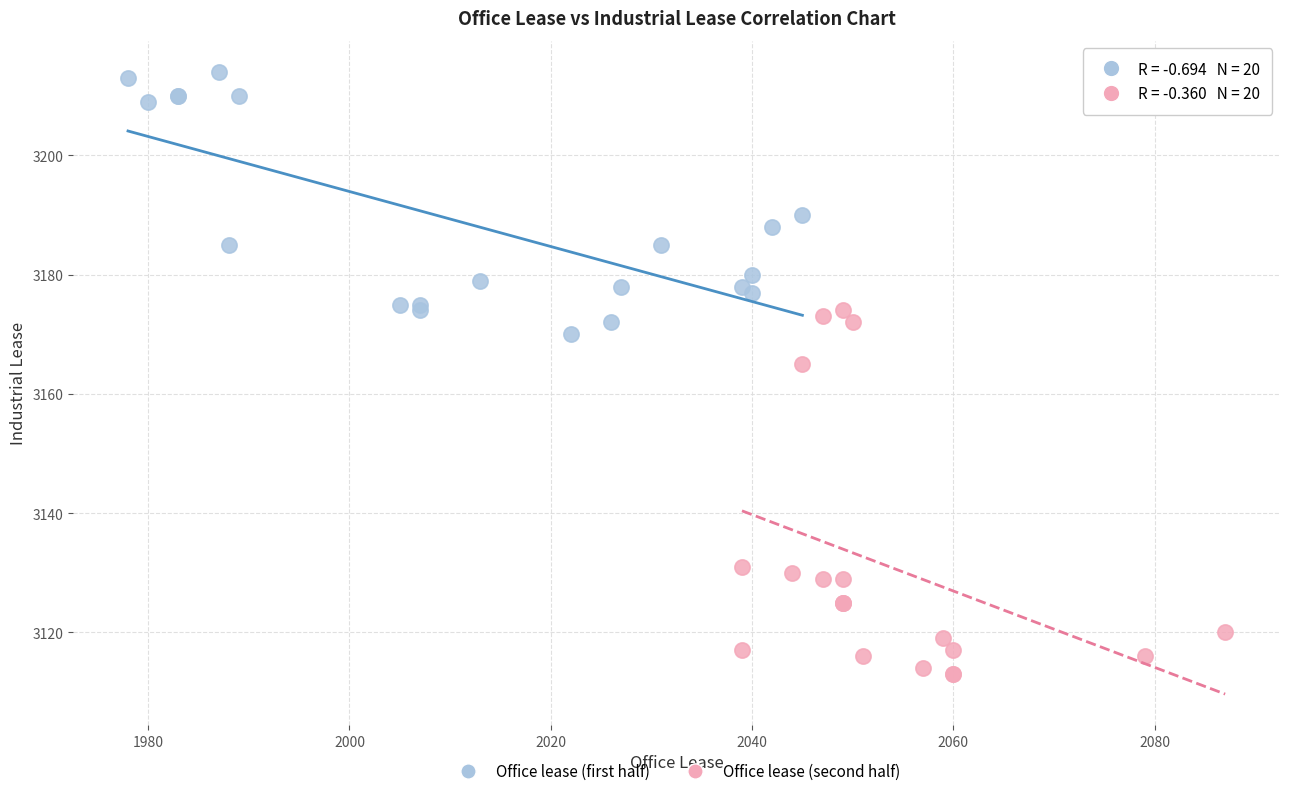

Which series has the largest Y range (max minus min)?

Office lease (second half)